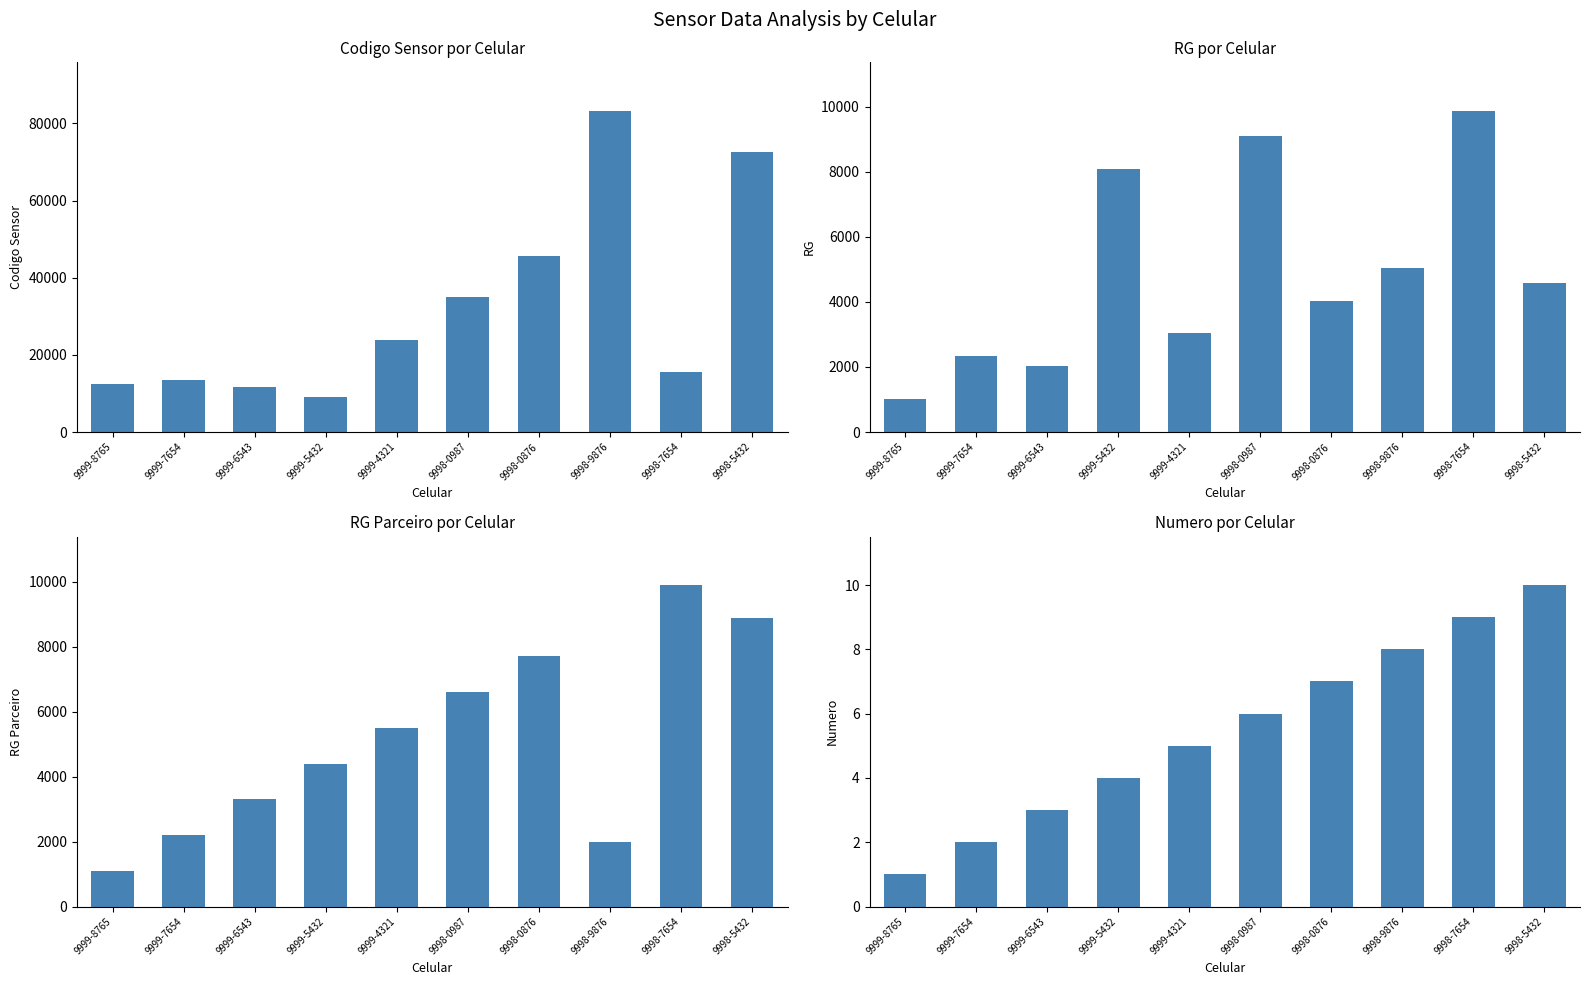

How many values in the RG series are below 4567?

5